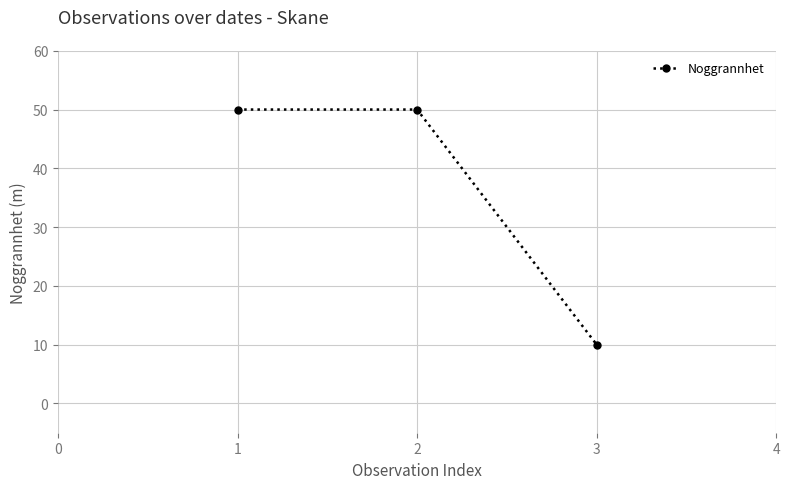

What is the value of the 3rd point from the left?

10